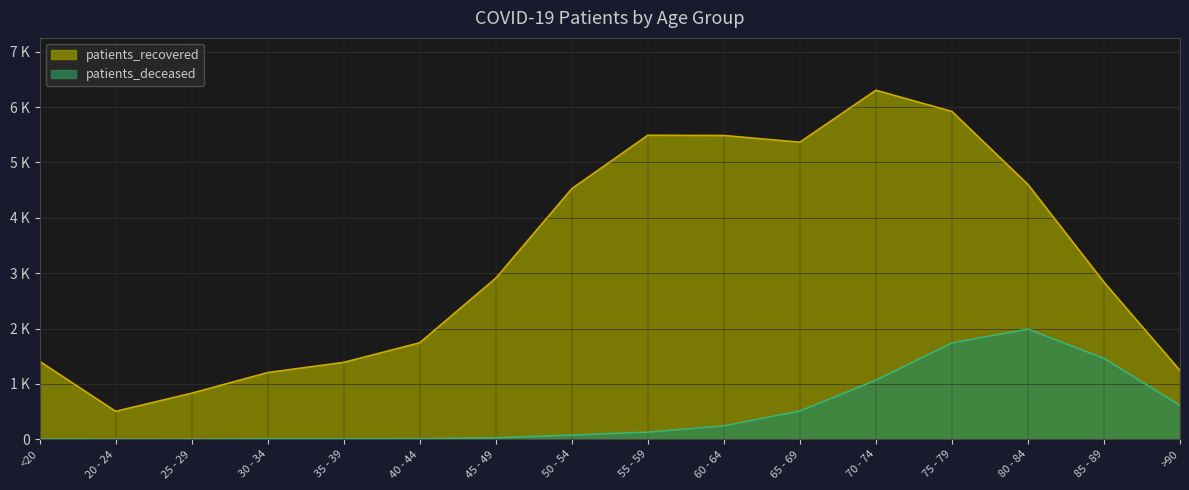

What is the label of the 1st point from the left?

<20